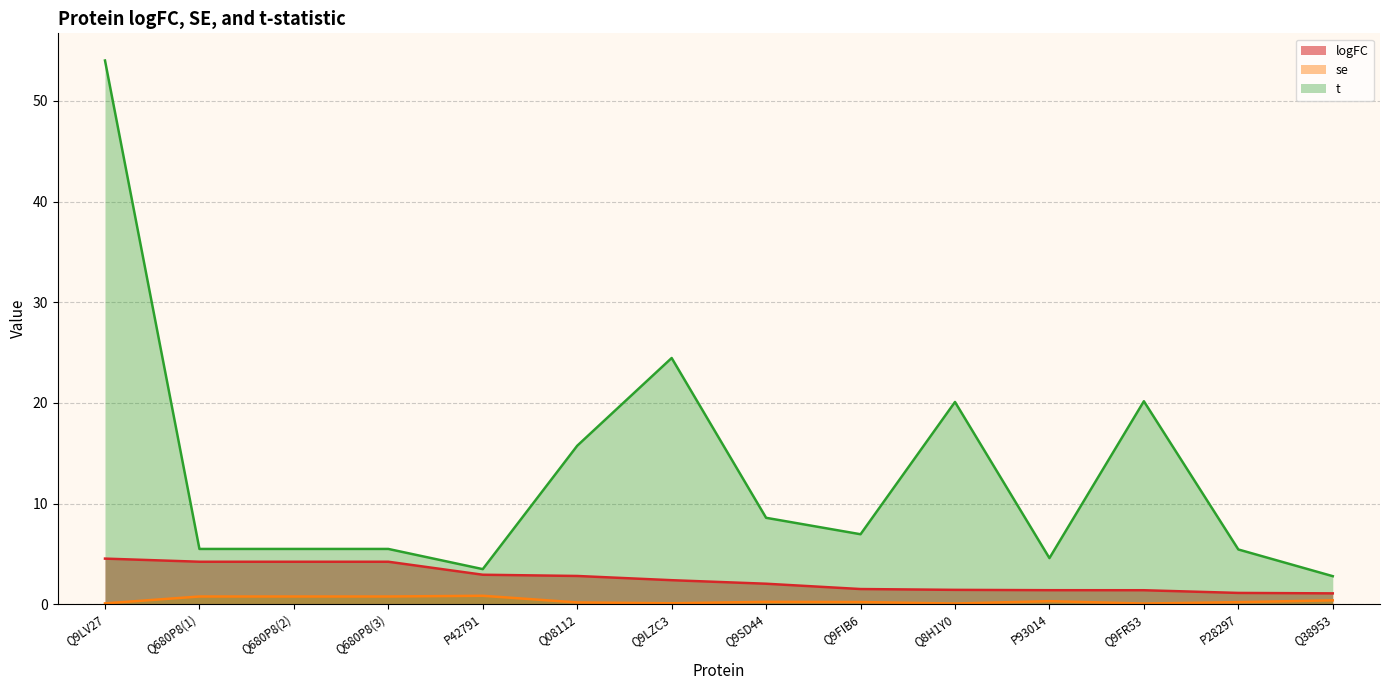

What is the sum of the t values at Q9LZC3 and Q9FR53?

44.6